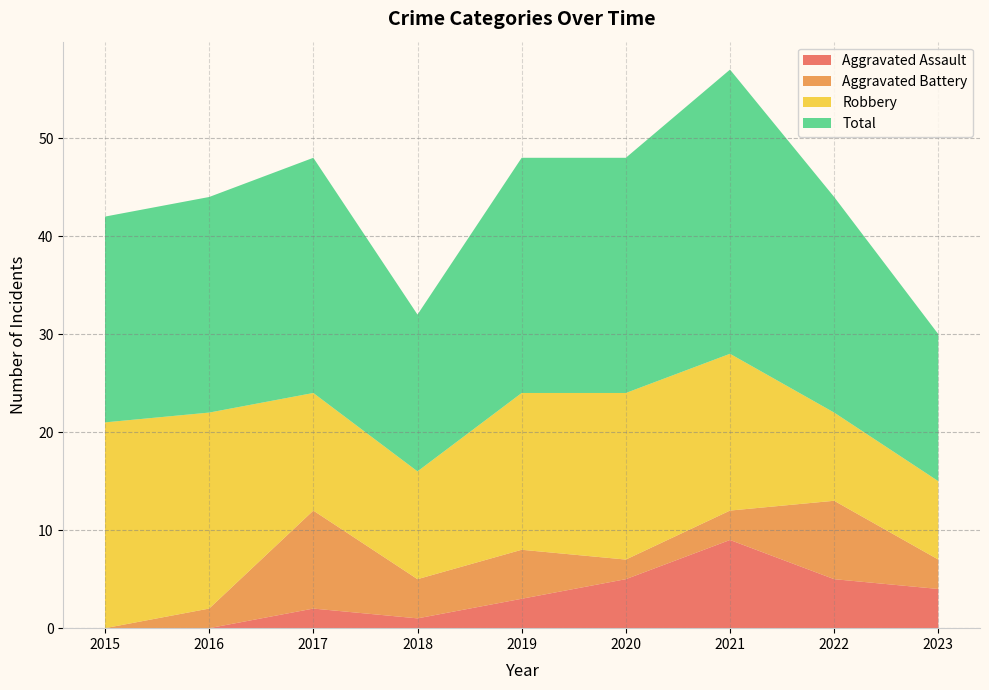

Reading left to right, transcribe all the data shown in this chart.

Aggravated Assault: 0	0	2	1	3	5	9	5	4
Aggravated Battery: 0	2	10	4	5	2	3	8	3
Robbery: 21	20	12	11	16	17	16	9	8
Total: 21	22	24	16	24	24	29	22	15